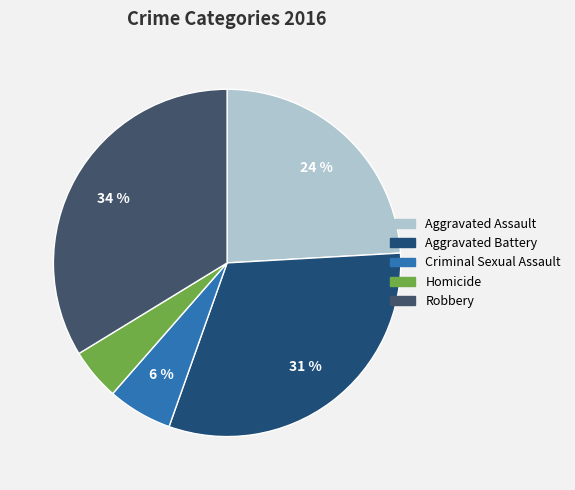

Count the number of slices in the pie.

5